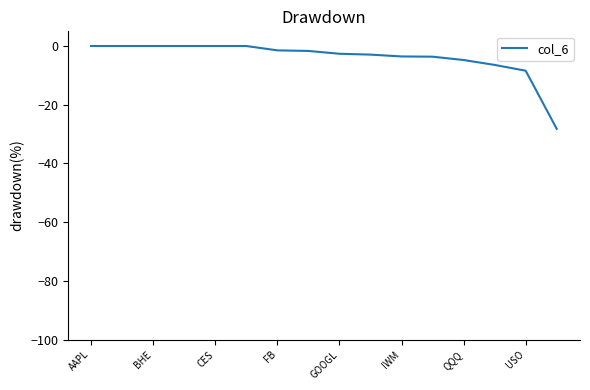

Is it true that the value at AAPL is 0.0?

True